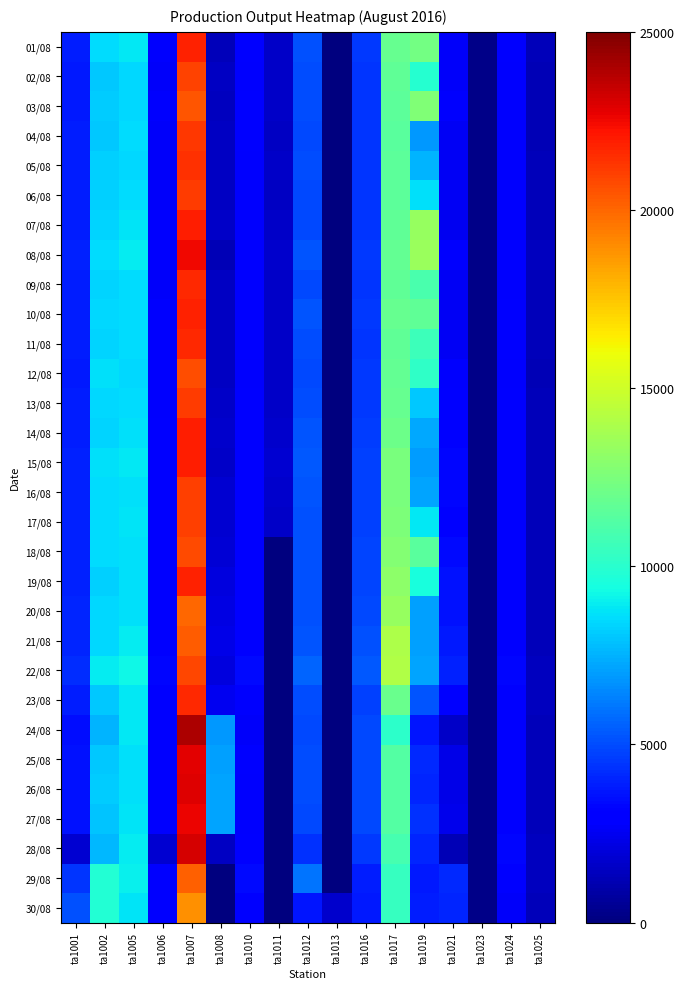

Reading right to left, extract all data points from this chart.

01/08: ta1025=1311.4	ta1024=2843.0	ta1023=247.3	ta1021=2686.2	ta1019=12298.2	ta1017=11826.7	ta1016=4519.7	ta1013=78.0	ta1012=5156.9	ta1011=1653.6	ta1010=3000.5	ta1008=1278.3	ta1007=21820.0	ta1006=2762.3	ta1005=8806.1	ta1002=8526.6	ta1001=3886.1
02/08: ta1025=1258.8	ta1024=2757.0	ta1023=249.7	ta1021=2672.8	ta1019=9934.7	ta1017=11686.4	ta1016=4448.9	ta1013=40.1	ta1012=5039.1	ta1011=1622.4	ta1010=2831.6	ta1008=1507.9	ta1007=20921.4	ta1006=2729.0	ta1005=8459.2	ta1002=8070.7	ta1001=3758.6
03/08: ta1025=1254.8	ta1024=2777.6	ta1023=243.0	ta1021=2762.3	ta1019=12605.2	ta1017=11612.3	ta1016=4457.8	ta1013=2.7	ta1012=5017.9	ta1011=1589.9	ta1010=3045.5	ta1008=1378.4	ta1007=20447.7	ta1006=2758.4	ta1005=8436.6	ta1002=8136.8	ta1001=3783.1
04/08: ta1025=1218.6	ta1024=2747.9	ta1023=241.7	ta1021=2588.5	ta1019=6920.7	ta1017=11509.2	ta1016=4425.8	ta1013=0.0	ta1012=4953.3	ta1011=1536.8	ta1010=2834.3	ta1008=1541.4	ta1007=21286.3	ta1006=2691.6	ta1005=8535.9	ta1002=8070.3	ta1001=3812.2
05/08: ta1025=1308.2	ta1024=2780.0	ta1023=228.3	ta1021=2569.8	ta1019=7544.4	ta1017=11527.9	ta1016=4423.9	ta1013=0.0	ta1012=5003.5	ta1011=1569.9	ta1010=2769.1	ta1008=1469.5	ta1007=21429.8	ta1006=2689.3	ta1005=8493.7	ta1002=8220.9	ta1001=3842.3
06/08: ta1025=1297.4	ta1024=2765.9	ta1023=261.7	ta1021=2539.1	ta1019=8633.8	ta1017=11543.6	ta1016=4432.4	ta1013=0.0	ta1012=4892.9	ta1011=1561.4	ta1010=2779.0	ta1008=1530.1	ta1007=21172.4	ta1006=2724.6	ta1005=8589.5	ta1002=8220.6	ta1001=3825.8
07/08: ta1025=1331.9	ta1024=2784.2	ta1023=237.6	ta1021=2521.1	ta1019=13339.6	ta1017=11638.1	ta1016=4476.8	ta1013=0.0	ta1012=4911.1	ta1011=1599.9	ta1010=2821.0	ta1008=1612.3	ta1007=21903.1	ta1006=2794.2	ta1005=8732.8	ta1002=8306.4	ta1001=3862.3
08/08: ta1025=1409.9	ta1024=2875.6	ta1023=238.1	ta1021=2734.5	ta1019=13423.2	ta1017=11796.7	ta1016=4530.5	ta1013=0.0	ta1012=5197.7	ta1011=1661.0	ta1010=2948.5	ta1008=1263.1	ta1007=22469.5	ta1006=2767.3	ta1005=8888.0	ta1002=8553.0	ta1001=3952.9
09/08: ta1025=1322.6	ta1024=2814.5	ta1023=232.1	ta1021=2622.8	ta1019=10996.7	ta1017=11697.9	ta1016=4461.7	ta1013=0.0	ta1012=4918.8	ta1011=1590.6	ta1010=3053.6	ta1008=1487.9	ta1007=21611.4	ta1006=2693.4	ta1005=8519.9	ta1002=8322.9	ta1001=3845.7
10/08: ta1025=1315.0	ta1024=2847.1	ta1023=230.9	ta1021=2626.4	ta1019=11692.9	ta1017=11871.9	ta1016=4504.9	ta1013=0.0	ta1012=5191.6	ta1011=1592.0	ta1010=2835.9	ta1008=1527.0	ta1007=21855.6	ta1006=2739.3	ta1005=8562.7	ta1002=8408.1	ta1001=3868.1
11/08: ta1025=1300.6	ta1024=2875.1	ta1023=245.8	ta1021=2591.5	ta1019=10553.2	ta1017=11703.6	ta1016=4487.2	ta1013=0.0	ta1012=5048.4	ta1011=1611.2	ta1010=2850.7	ta1008=1497.1	ta1007=21584.1	ta1006=2766.6	ta1005=8496.1	ta1002=8339.9	ta1001=3809.3
12/08: ta1025=1249.6	ta1024=2826.5	ta1023=222.9	ta1021=2747.1	ta1019=10245.9	ta1017=11755.0	ta1016=4534.7	ta1013=0.0	ta1012=4958.0	ta1011=1603.4	ta1010=2831.5	ta1008=1488.1	ta1007=20640.1	ta1006=2798.7	ta1005=8406.8	ta1002=8673.2	ta1001=3797.2
13/08: ta1025=1295.6	ta1024=2853.6	ta1023=237.4	ta1021=2935.3	ta1019=8031.5	ta1017=11901.7	ta1016=4557.0	ta1013=0.0	ta1012=5048.2	ta1011=1639.0	ta1010=2849.2	ta1008=1582.3	ta1007=21188.0	ta1006=2812.0	ta1005=8542.9	ta1002=8409.9	ta1001=3813.2
14/08: ta1025=1325.9	ta1024=2891.2	ta1023=232.8	ta1021=2851.8	ta1019=7301.9	ta1017=12083.8	ta1016=4596.6	ta1013=0.0	ta1012=5214.8	ta1011=1684.2	ta1010=2837.6	ta1008=1662.6	ta1007=21905.6	ta1006=2858.2	ta1005=8688.6	ta1002=8360.3	ta1001=3888.0
15/08: ta1025=1350.6	ta1024=2996.6	ta1023=234.0	ta1021=3254.2	ta1019=6990.1	ta1017=12473.7	ta1016=4762.6	ta1013=0.0	ta1012=5280.7	ta1011=1825.6	ta1010=3104.6	ta1008=1577.8	ta1007=21891.2	ta1006=2914.1	ta1005=8858.6	ta1002=8625.2	ta1001=3981.2
16/08: ta1025=1301.2	ta1024=2942.7	ta1023=219.9	ta1021=3231.9	ta1019=7130.2	ta1017=12415.8	ta1016=4739.2	ta1013=0.0	ta1012=5243.9	ta1011=1726.2	ta1010=2926.8	ta1008=1831.7	ta1007=21020.4	ta1006=2870.8	ta1005=8689.3	ta1002=8497.6	ta1001=3910.5
17/08: ta1025=1285.4	ta1024=2950.4	ta1023=204.7	ta1021=3220.0	ta1019=8835.0	ta1017=12553.1	ta1016=4751.9	ta1013=0.0	ta1012=5150.2	ta1011=1619.7	ta1010=2896.7	ta1008=1850.3	ta1007=21021.3	ta1006=2890.8	ta1005=8769.5	ta1002=8516.4	ta1001=3932.0
18/08: ta1025=1292.2	ta1024=2977.0	ta1023=216.3	ta1021=3376.1	ta1019=11469.7	ta1017=12697.9	ta1016=4788.6	ta1013=0.0	ta1012=5111.1	ta1011=0.0	ta1010=2882.3	ta1008=1903.0	ta1007=20771.4	ta1006=2957.2	ta1005=8667.1	ta1002=8554.3	ta1001=3964.4
19/08: ta1025=1320.5	ta1024=2981.2	ta1023=233.7	ta1021=3521.3	ta1019=9505.2	ta1017=13019.2	ta1016=4852.4	ta1013=0.0	ta1012=5109.2	ta1011=0.0	ta1010=2955.5	ta1008=2099.7	ta1007=21797.4	ta1006=2993.6	ta1005=8662.6	ta1002=8240.2	ta1001=3969.5
20/08: ta1025=1319.8	ta1024=3021.1	ta1023=220.8	ta1021=3570.3	ta1019=7122.7	ta1017=13347.1	ta1016=4962.5	ta1013=0.0	ta1012=5128.7	ta1011=0.0	ta1010=2977.0	ta1008=2192.4	ta1007=20009.9	ta1006=3031.7	ta1005=8614.0	ta1002=8423.5	ta1001=4023.4
21/08: ta1025=1349.0	ta1024=3065.0	ta1023=229.6	ta1021=3739.7	ta1019=7040.7	ta1017=14034.9	ta1016=5144.8	ta1013=0.0	ta1012=5255.8	ta1011=0.0	ta1010=3025.5	ta1008=2329.3	ta1007=20274.0	ta1006=3103.2	ta1005=8962.0	ta1002=8430.0	ta1001=4049.3
22/08: ta1025=1390.7	ta1024=3236.2	ta1023=242.7	ta1021=3988.8	ta1019=7134.1	ta1017=14144.2	ta1016=5306.7	ta1013=0.0	ta1012=5582.7	ta1011=0.0	ta1010=3327.7	ta1008=2072.5	ta1007=20886.5	ta1006=3263.2	ta1005=9187.8	ta1002=8892.7	ta1001=4212.8
23/08: ta1025=1392.3	ta1024=2897.0	ta1023=218.8	ta1021=2883.0	ta1019=5219.9	ta1017=11976.9	ta1016=4762.8	ta1013=0.0	ta1012=5036.3	ta1011=0.0	ta1010=2745.2	ta1008=2518.9	ta1007=21626.8	ta1006=2846.4	ta1005=8839.8	ta1002=8029.1	ta1001=3834.8
24/08: ta1025=1358.3	ta1024=2849.2	ta1023=239.0	ta1021=1608.5	ta1019=3656.5	ta1017=10097.2	ta1016=4932.4	ta1013=0.0	ta1012=4924.5	ta1011=0.0	ta1010=2647.9	ta1008=6853.6	ta1007=24010.9	ta1006=3030.1	ta1005=8839.3	ta1002=7519.7	ta1001=3478.4
25/08: ta1025=1328.9	ta1024=2980.3	ta1023=228.2	ta1021=2305.7	ta1019=4122.5	ta1017=11253.2	ta1016=4956.1	ta1013=0.0	ta1012=5032.5	ta1011=0.0	ta1010=2874.0	ta1008=7092.8	ta1007=22796.8	ta1006=3166.8	ta1005=8674.2	ta1002=8099.6	ta1001=3554.6
26/08: ta1025=1330.7	ta1024=3013.0	ta1023=231.4	ta1021=2326.4	ta1019=4007.1	ta1017=11249.3	ta1016=4923.8	ta1013=0.0	ta1012=5018.2	ta1011=0.0	ta1010=2810.5	ta1008=7150.7	ta1007=22902.0	ta1006=3163.8	ta1005=8678.9	ta1002=8133.0	ta1001=3585.1
27/08: ta1025=1343.0	ta1024=2988.4	ta1023=232.9	ta1021=2379.2	ta1019=4346.5	ta1017=11243.4	ta1016=4908.8	ta1013=0.0	ta1012=4978.1	ta1011=0.0	ta1010=2778.3	ta1008=7208.6	ta1007=22578.7	ta1006=3163.5	ta1005=8740.2	ta1002=7986.2	ta1001=3578.4
28/08: ta1025=1369.1	ta1024=3266.7	ta1023=237.6	ta1021=1253.5	ta1019=4007.4	ta1017=10893.8	ta1016=4507.6	ta1013=0.0	ta1012=4323.8	ta1011=0.0	ta1010=2840.4	ta1008=1522.0	ta1007=23053.6	ta1006=1836.1	ta1005=8982.8	ta1002=7666.8	ta1001=1781.3
29/08: ta1025=1367.6	ta1024=3029.8	ta1023=241.6	ta1021=4129.2	ta1019=3790.5	ta1017=10399.6	ta1016=3901.5	ta1013=0.0	ta1012=5961.7	ta1011=0.0	ta1010=3400.6	ta1008=0.0	ta1007=20153.3	ta1006=2934.5	ta1005=9043.1	ta1002=9825.8	ta1001=4443.9
30/08: ta1025=1321.8	ta1024=2732.7	ta1023=230.0	ta1021=4083.2	ta1019=3896.9	ta1017=10421.9	ta1016=3748.8	ta1013=1717.2	ta1012=3705.4	ta1011=0.0	ta1010=3044.7	ta1008=0.0	ta1007=18883.6	ta1006=2856.7	ta1005=8749.5	ta1002=9823.9	ta1001=5129.3